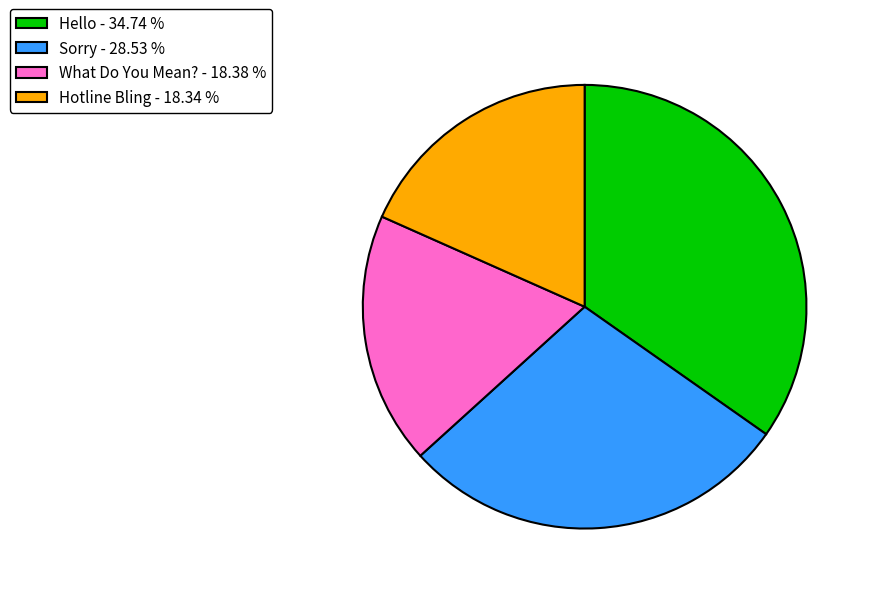

Do Hello and Hotline Bling together represent more than half of the pie?

Yes